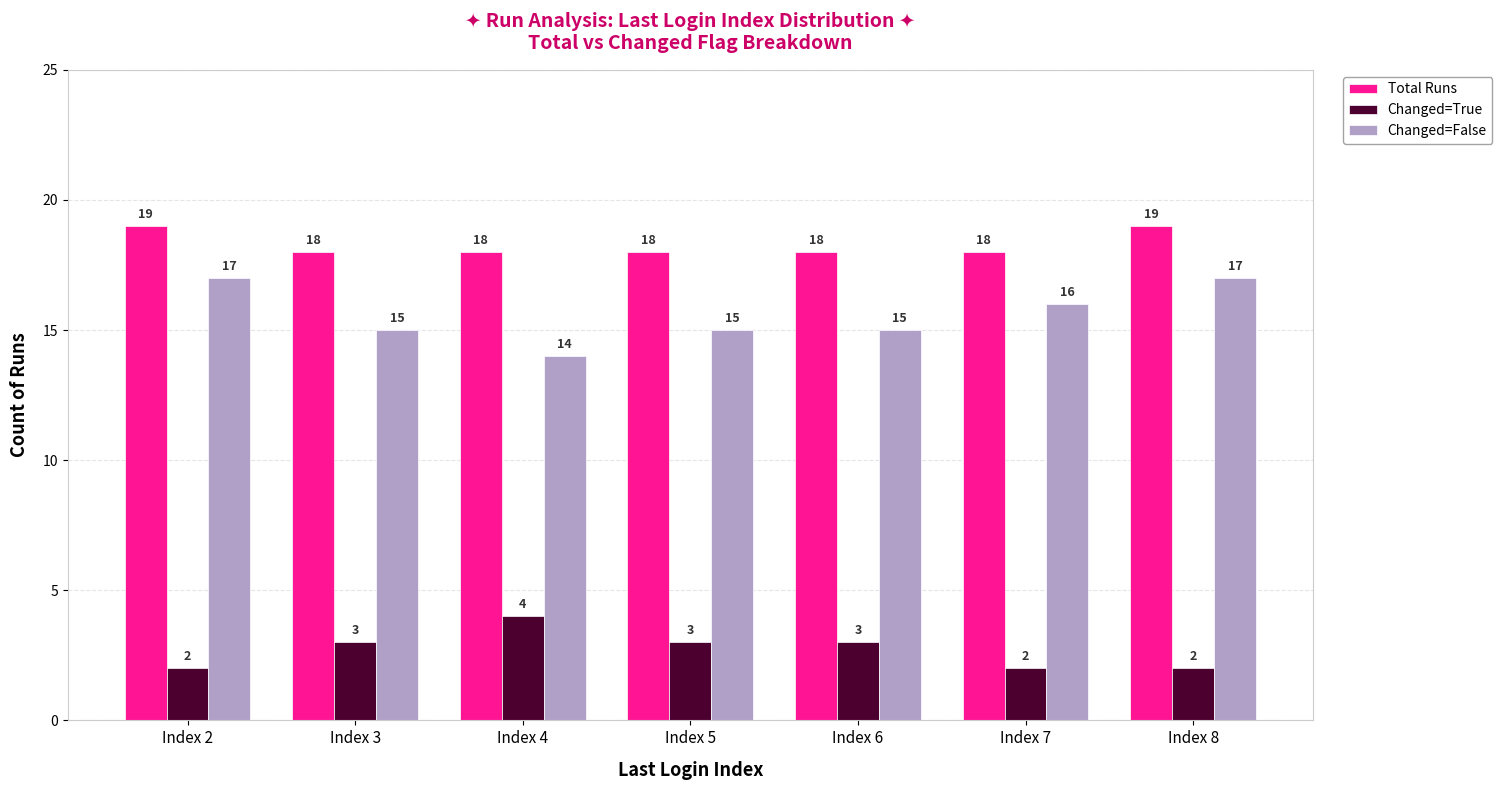

What is the value of the Changed=True bar at the 7th from the left?

2